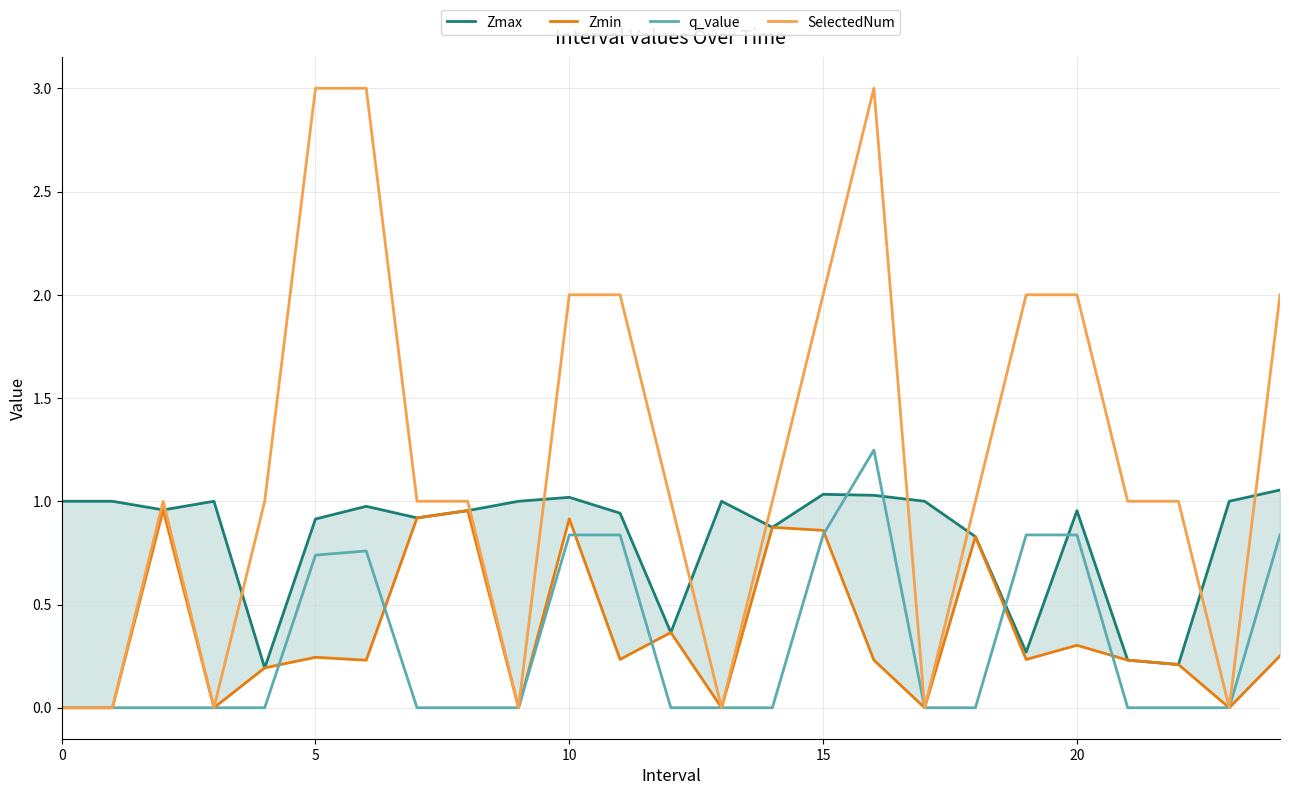

True or false: Zmax and Zmin cross at least once.

False